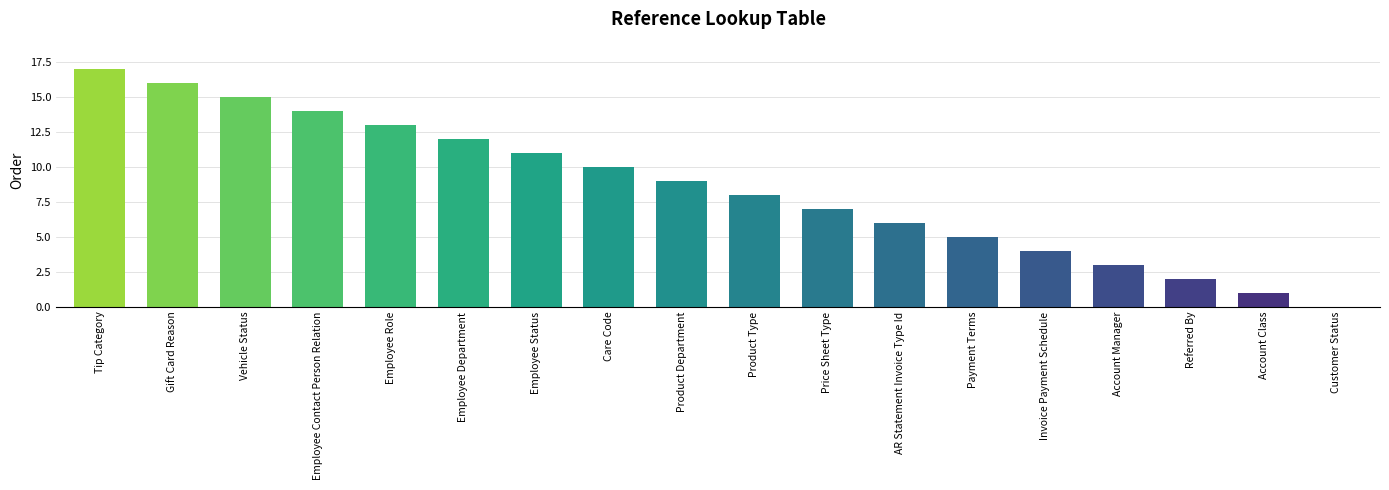

What is the greatest value displayed?

17